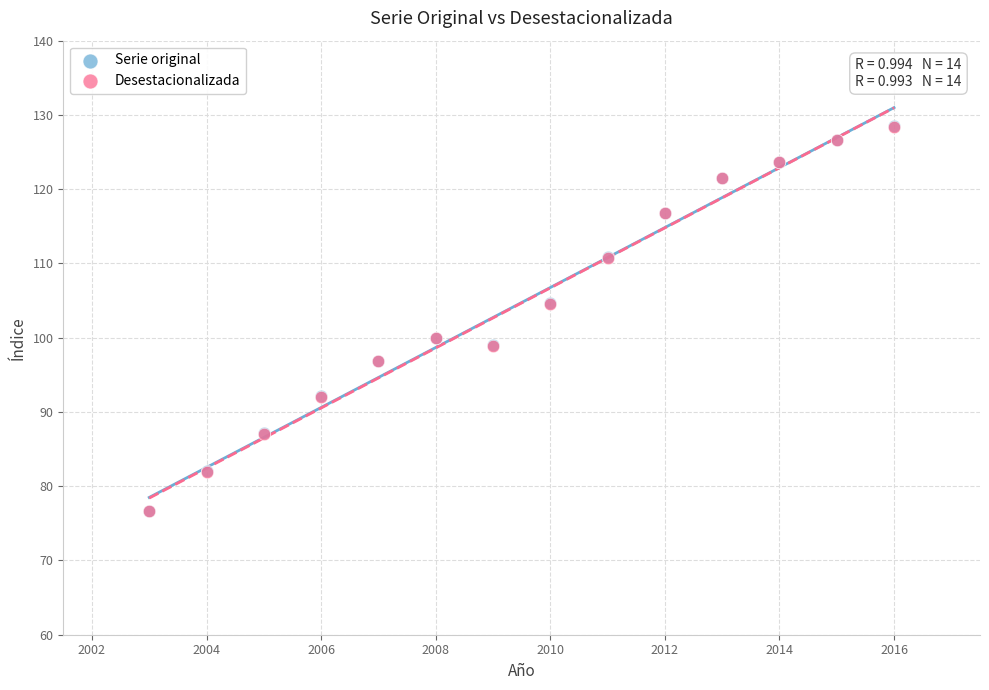

What are all the series names shown in the legend?

Serie original, Desestacionalizada